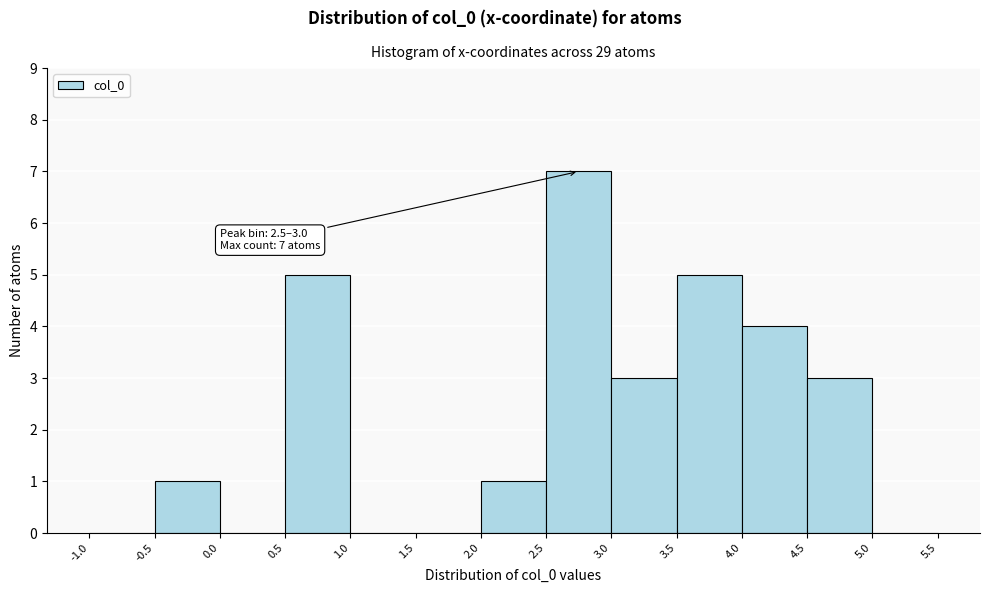

Over which range of the x-axis is the bar tallest?

2.5 to 3.0